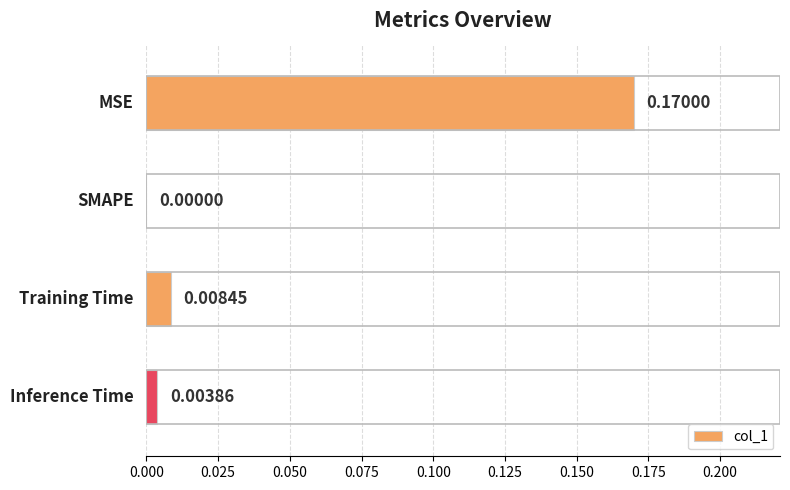

How many values exceed 0?

3